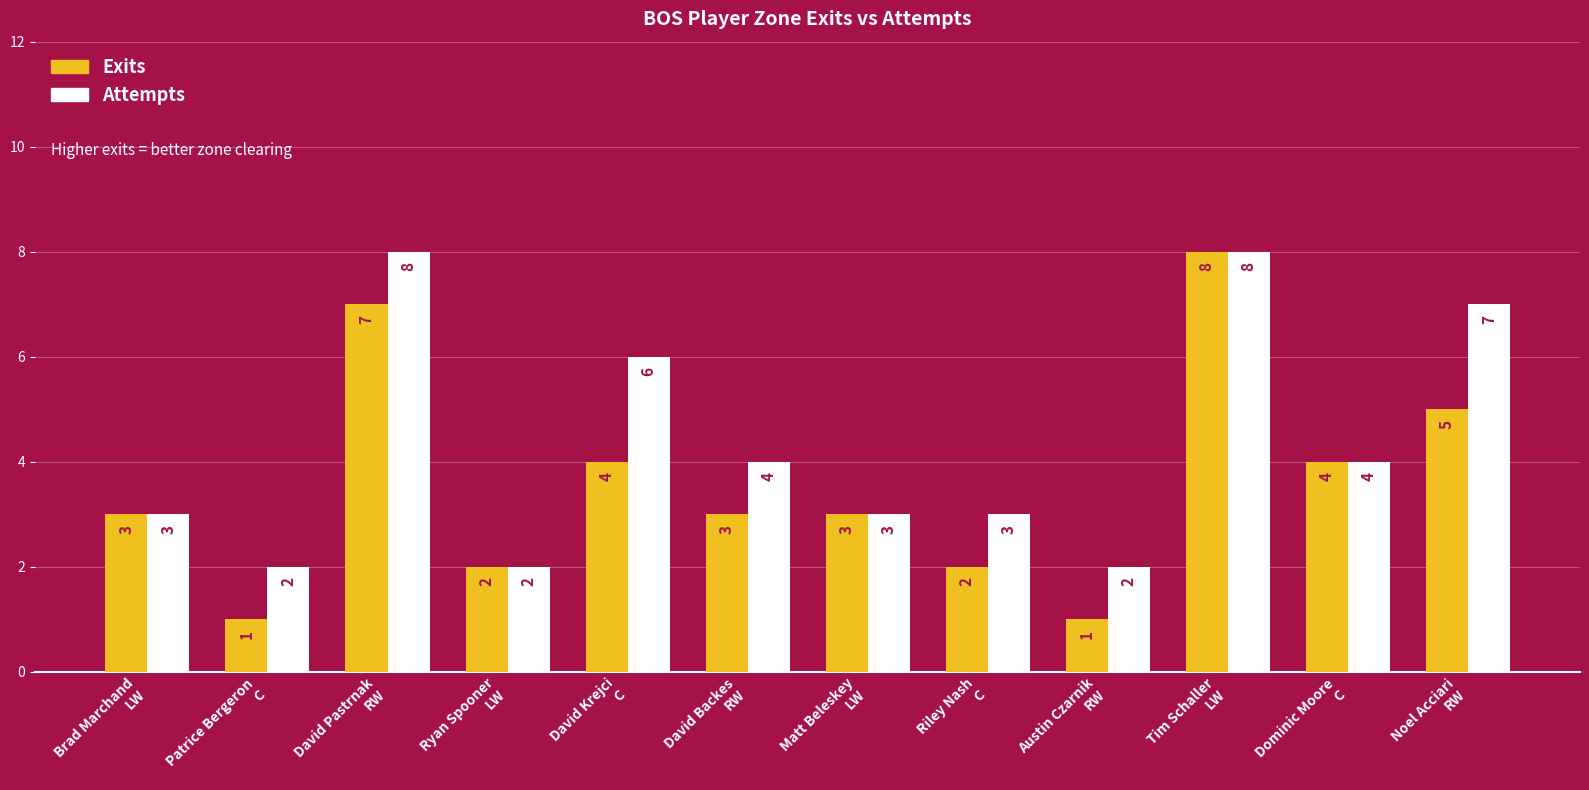

What is the label of the 4th bar from the left?

Ryan Spooner
LW